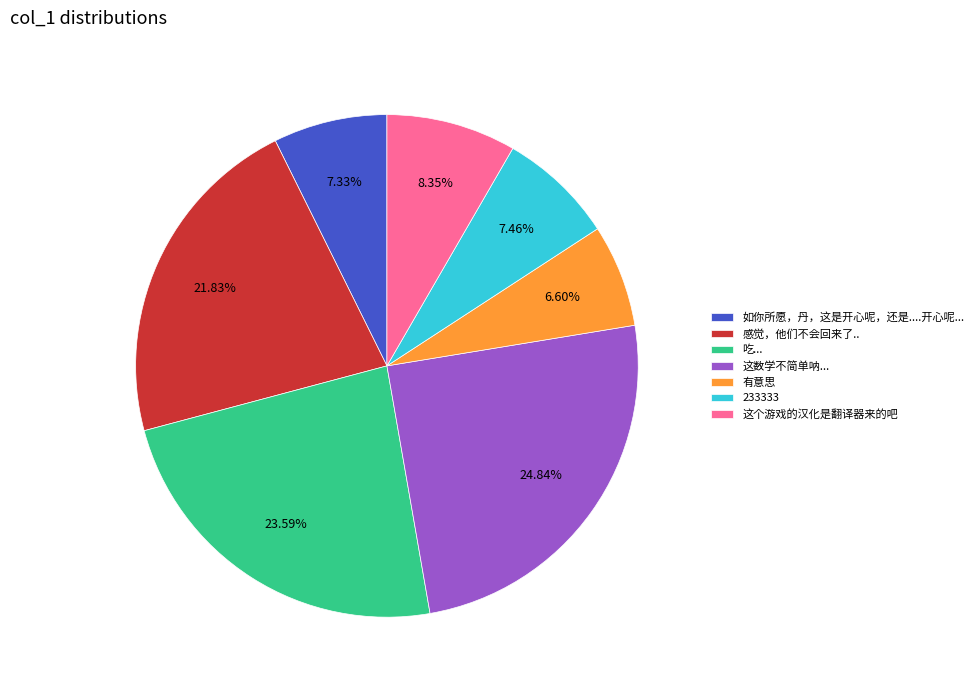

The 这数学不简单呐... slice represents 18% of the pie. True or false?

False